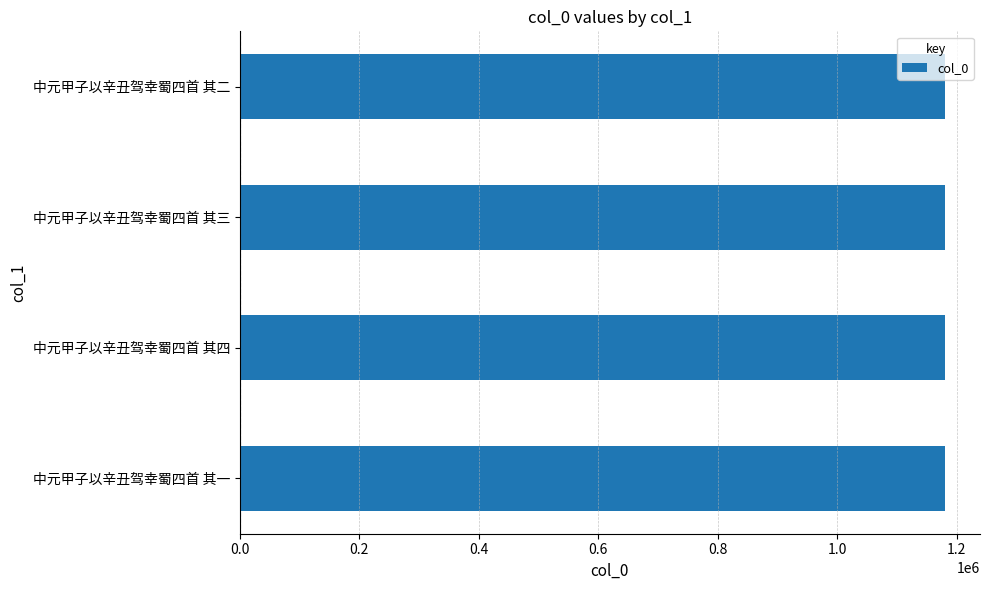

What is the sum of the values at 中元甲子以辛丑驾幸蜀四首 其二 and 中元甲子以辛丑驾幸蜀四首 其四?

2359790